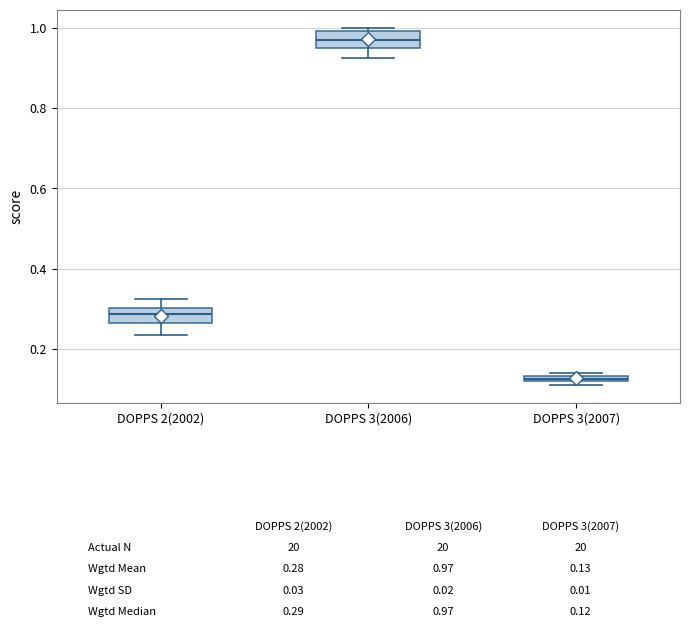

Which box's median line is the highest?

DOPPS 3(2006)